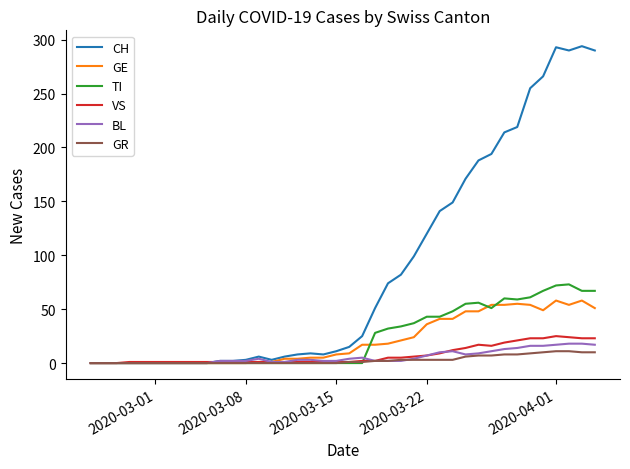

Which series has the largest range (max minus min)?

CH